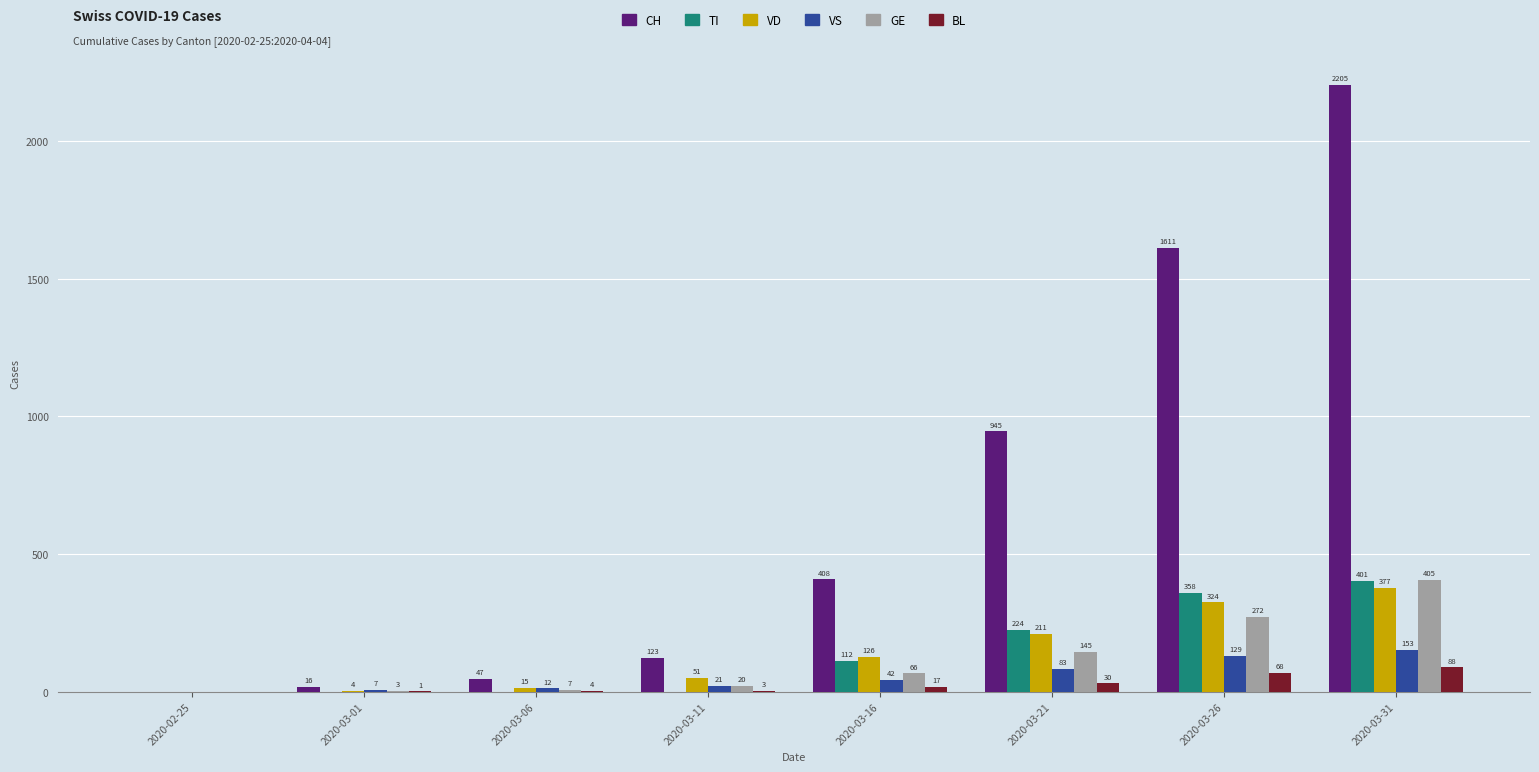

Reading right to left, extract all data points from this chart.

CH: 2205	1611	945	408	123	47	16	0
TI: 401	358	224	112	0	0	0	0
VD: 377	324	211	126	51	15	4	0
VS: 153	129	83	42	21	12	7	0
GE: 405	272	145	66	20	7	3	0
BL: 88	68	30	17	3	4	1	0